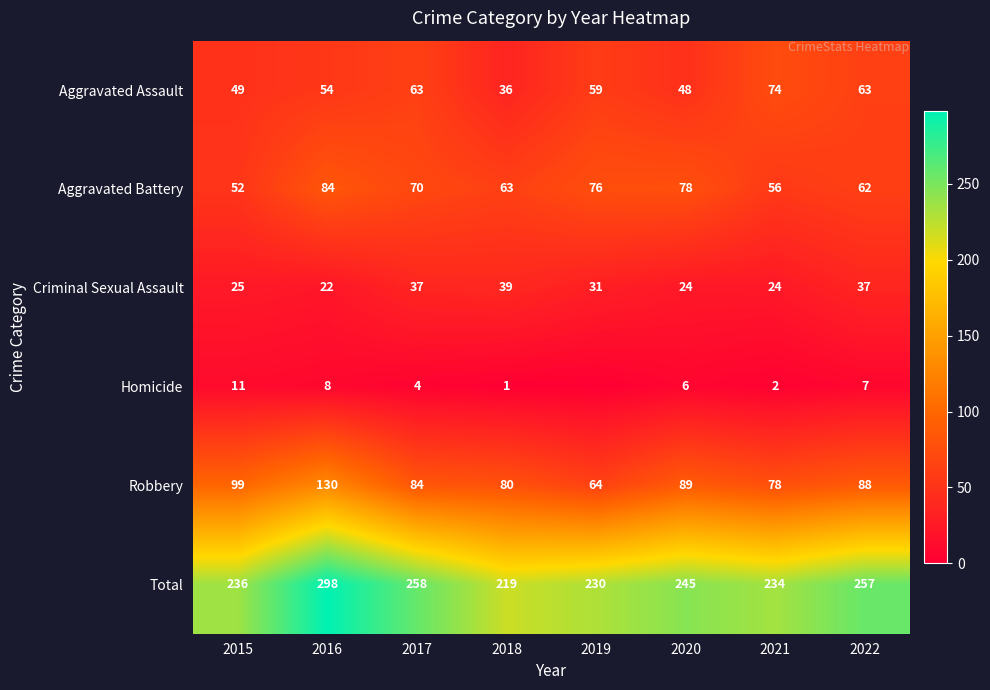

How many values in the Robbery series are below 88?

4